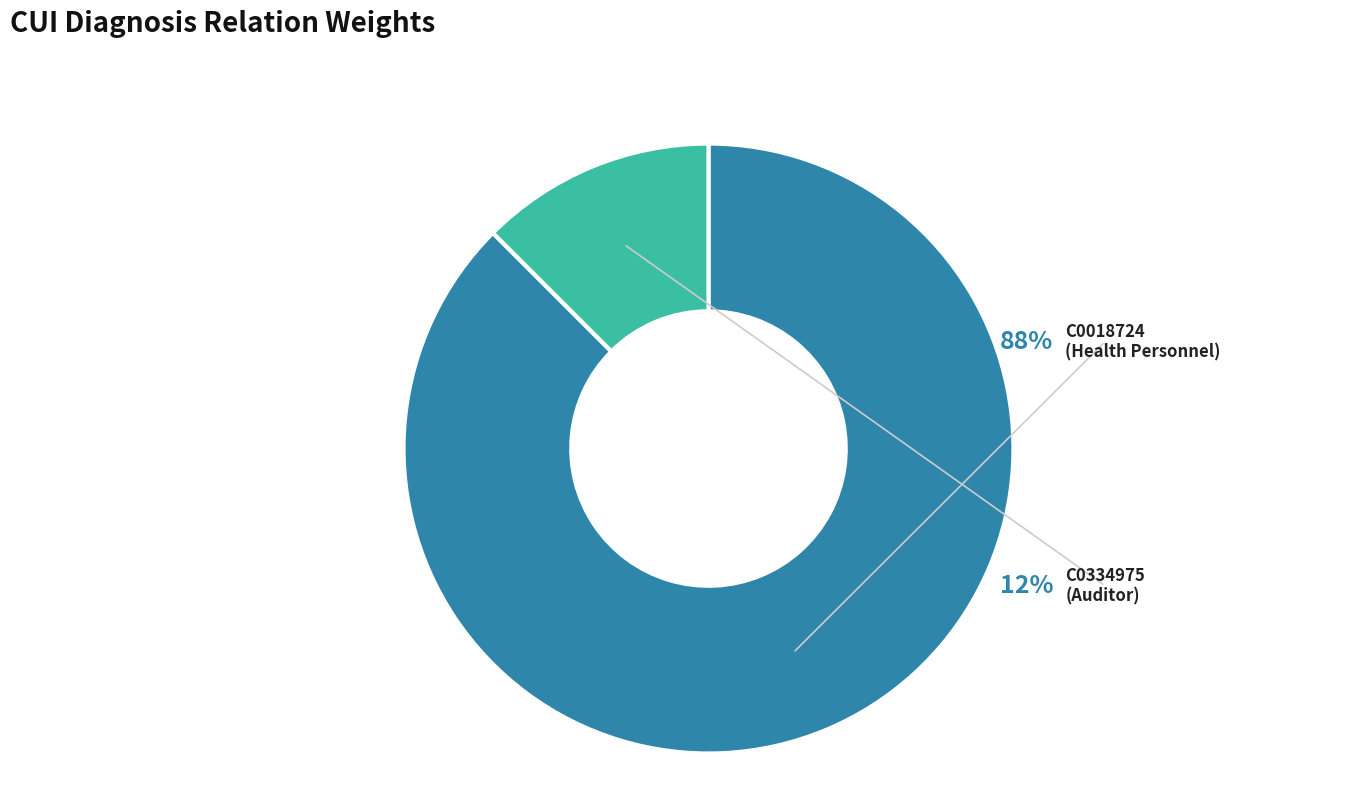

What is the largest slice in the pie chart?

C0018724